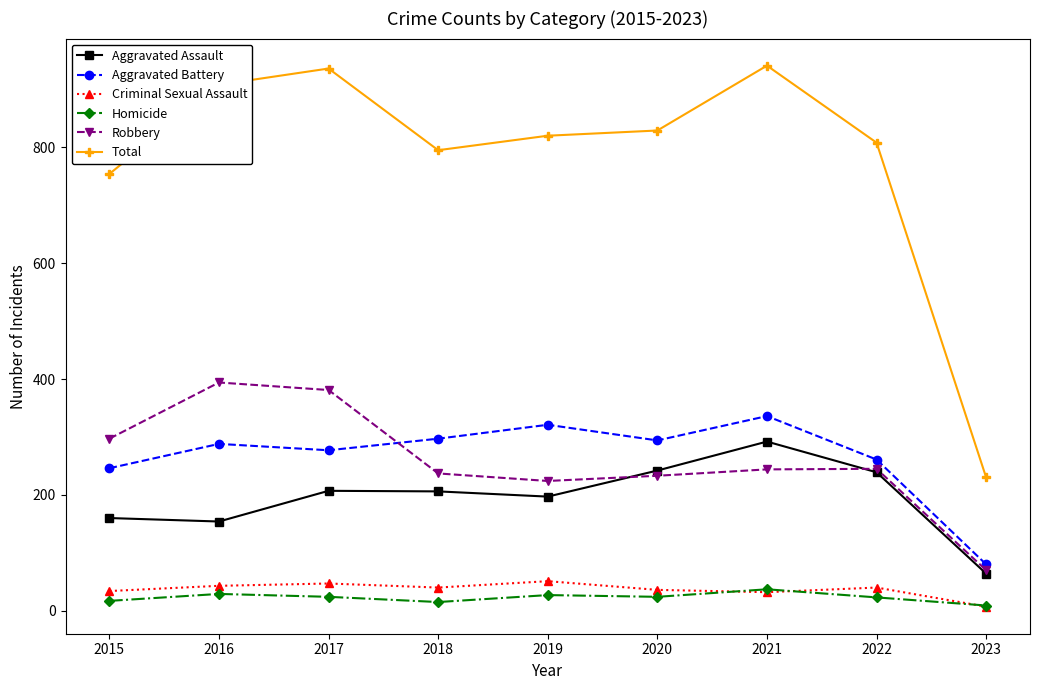

Is this an area chart (filled region under the line)?

No